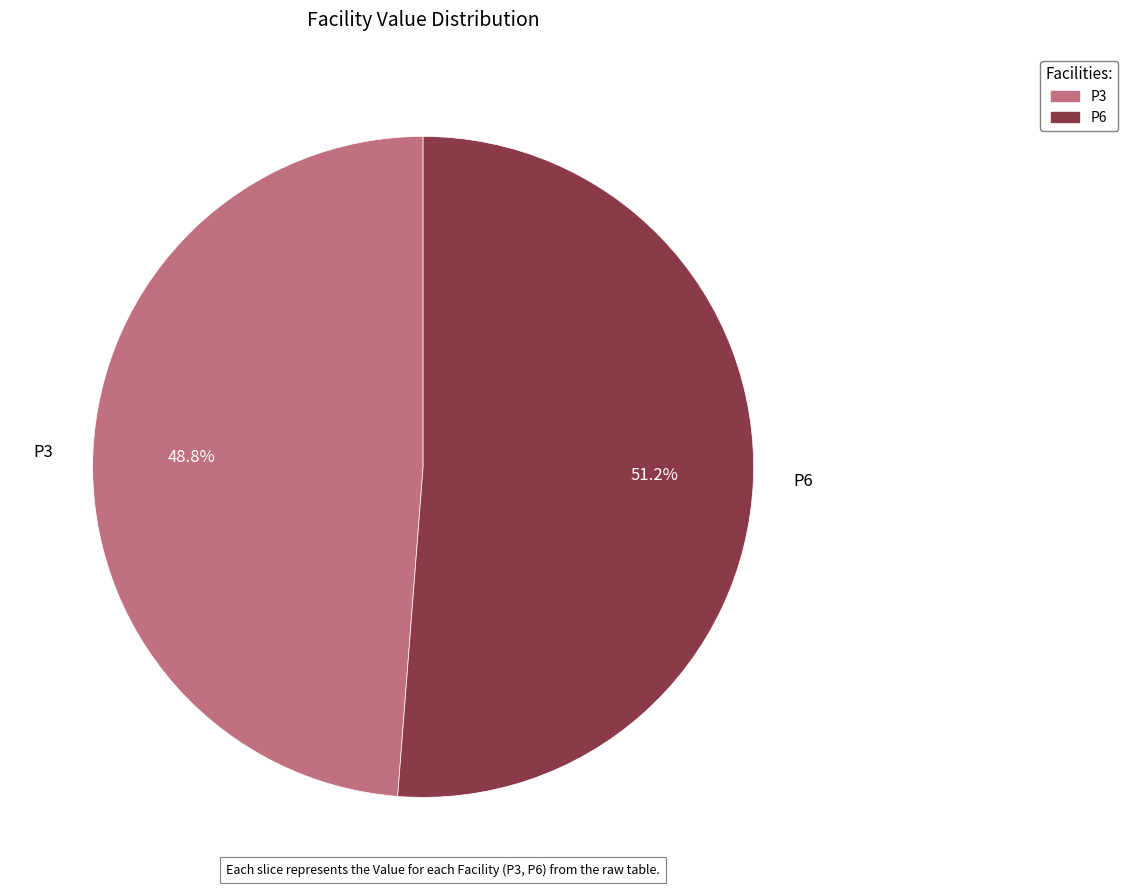

Which category accounts for the majority?

P6